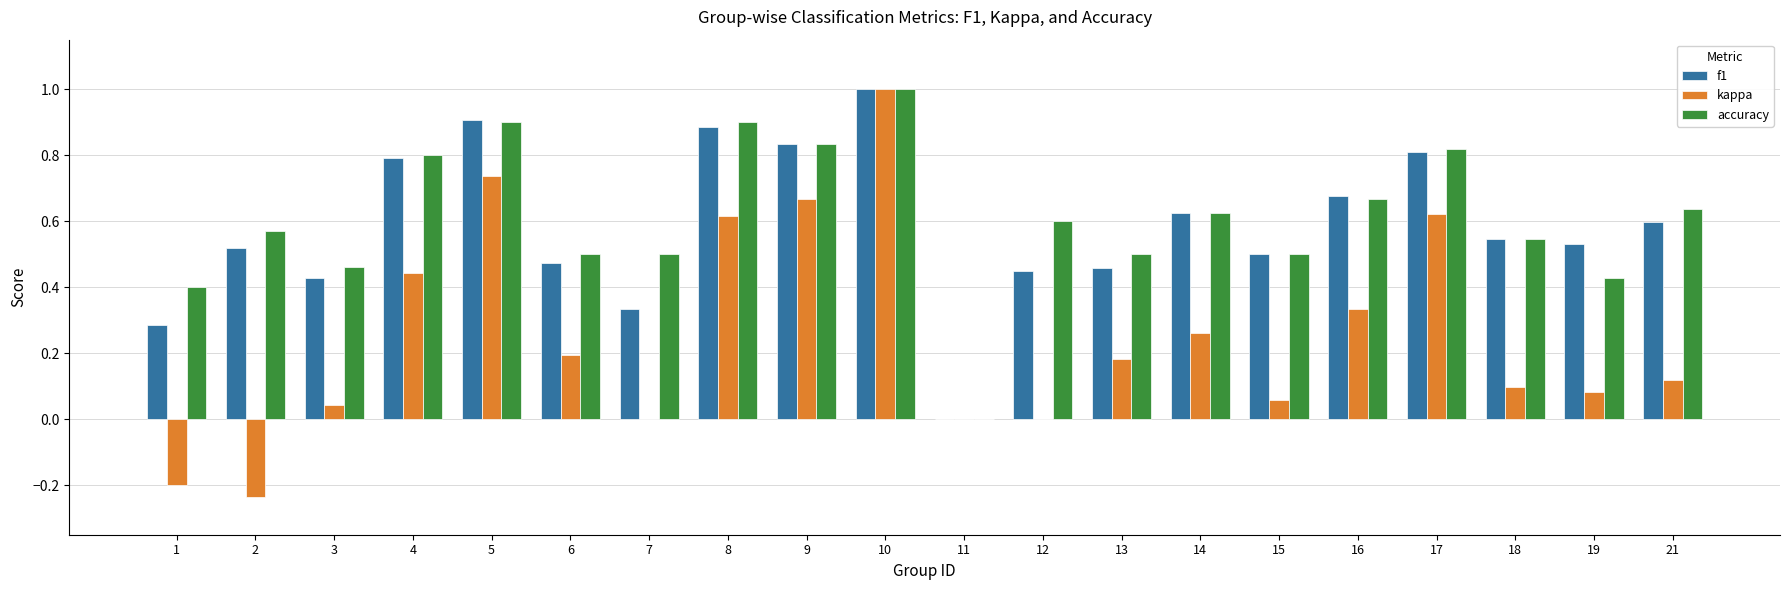

Is the value of accuracy at 11 greater than the value of kappa at 5?

No